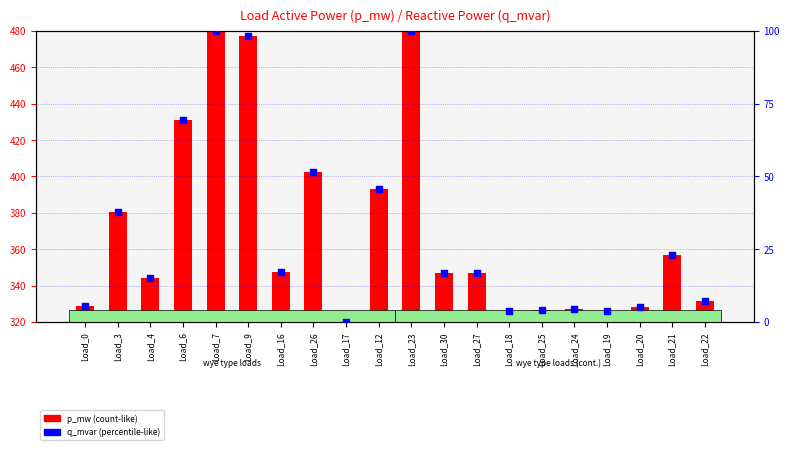

Which series has the largest Y range (max minus min)?

p_mw